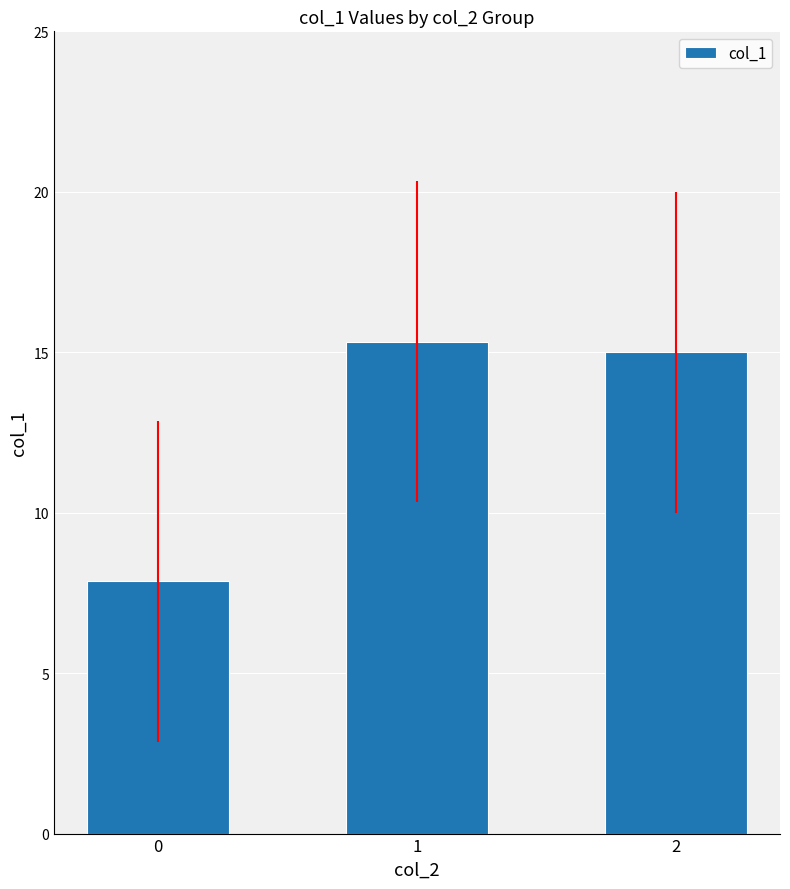

Count the number of data series in this chart.

1